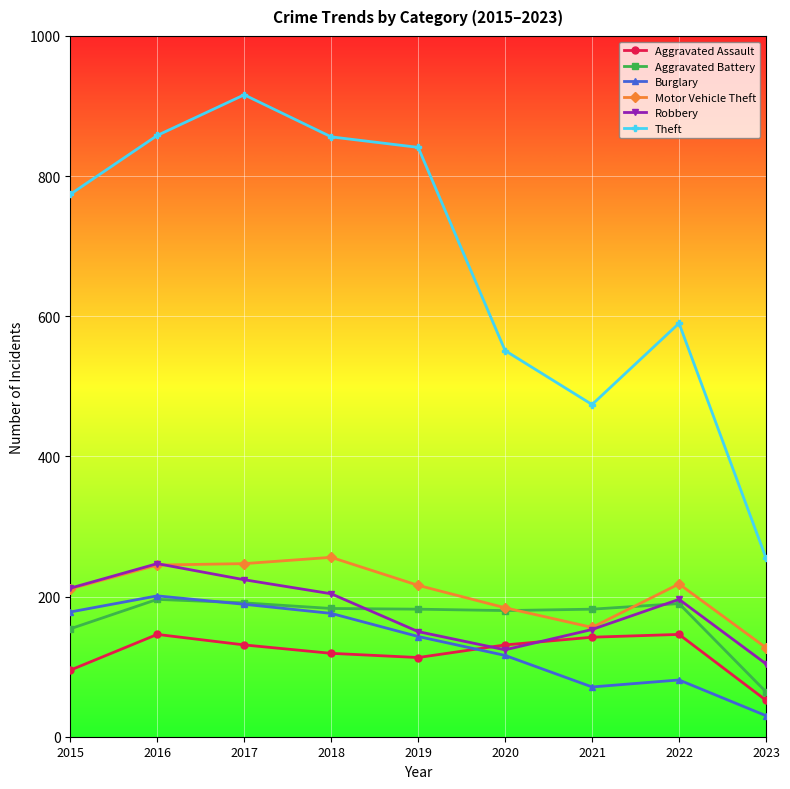

How many intersections are there between Aggravated Battery and Robbery?

2